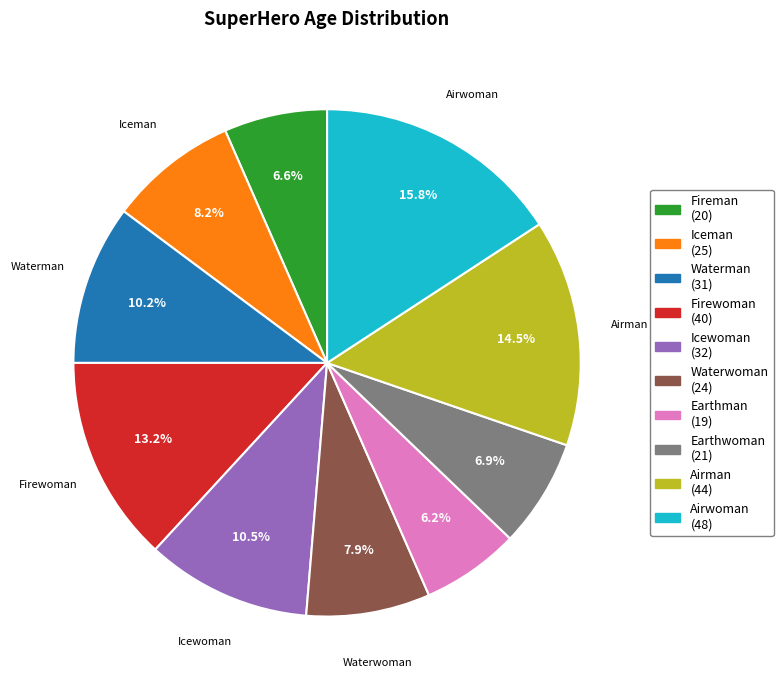

Is there a majority slice in this chart?

No